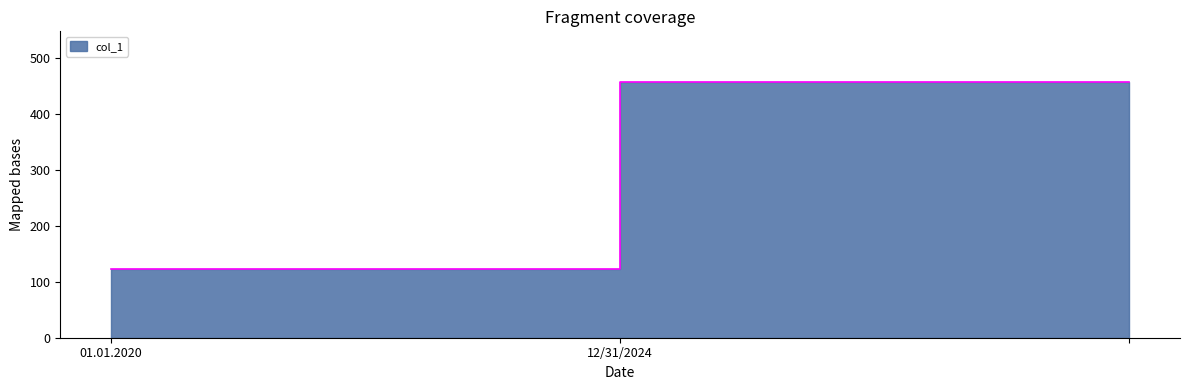

Reading left to right, transcribe all the data shown in this chart.

123.0	456.8	456.9